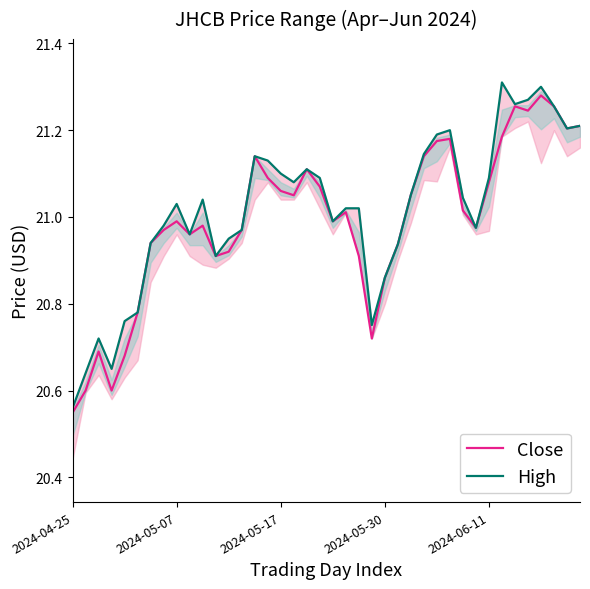

What is the label of the 8th point from the left?

7